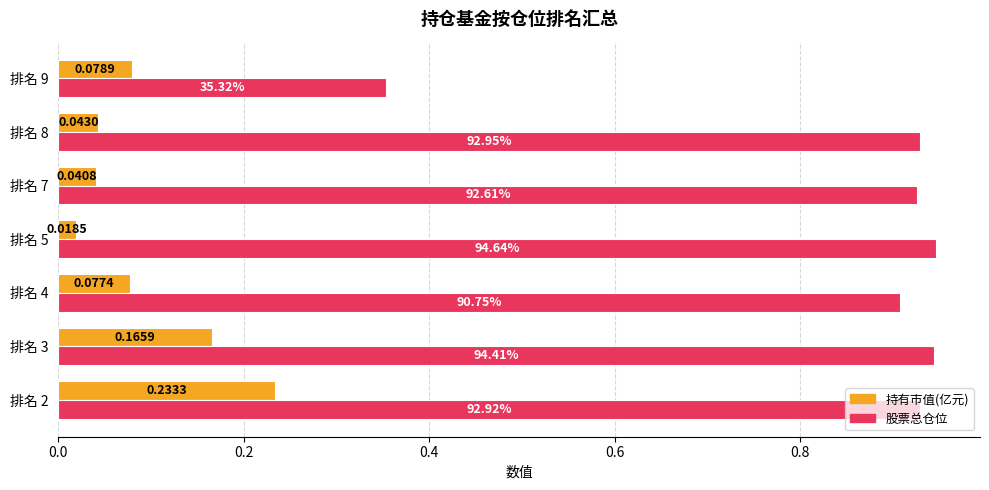

At which category is the sum across all series the highest?

排名 2